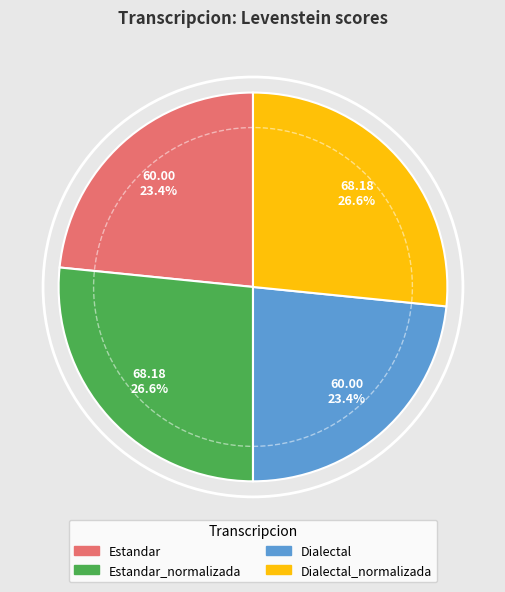

Is there a majority slice in this chart?

No